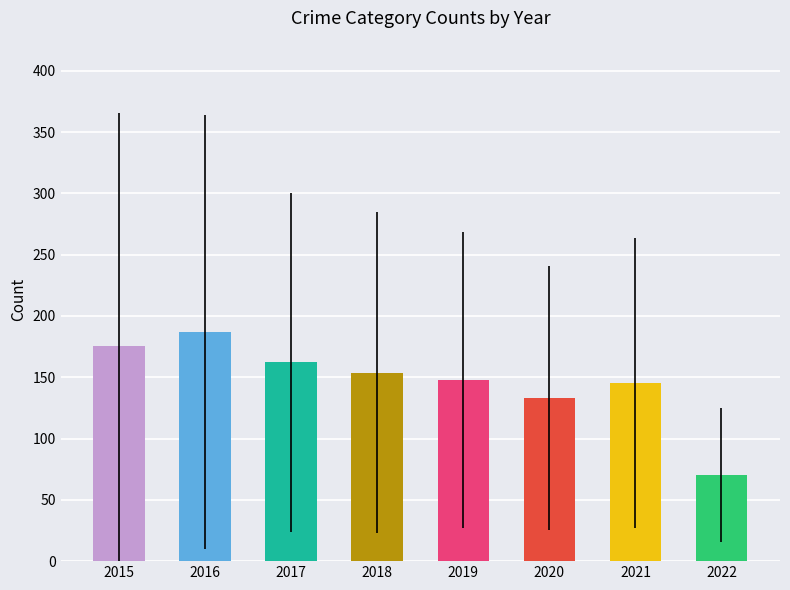

At which label does the data first exceed 153?

2015